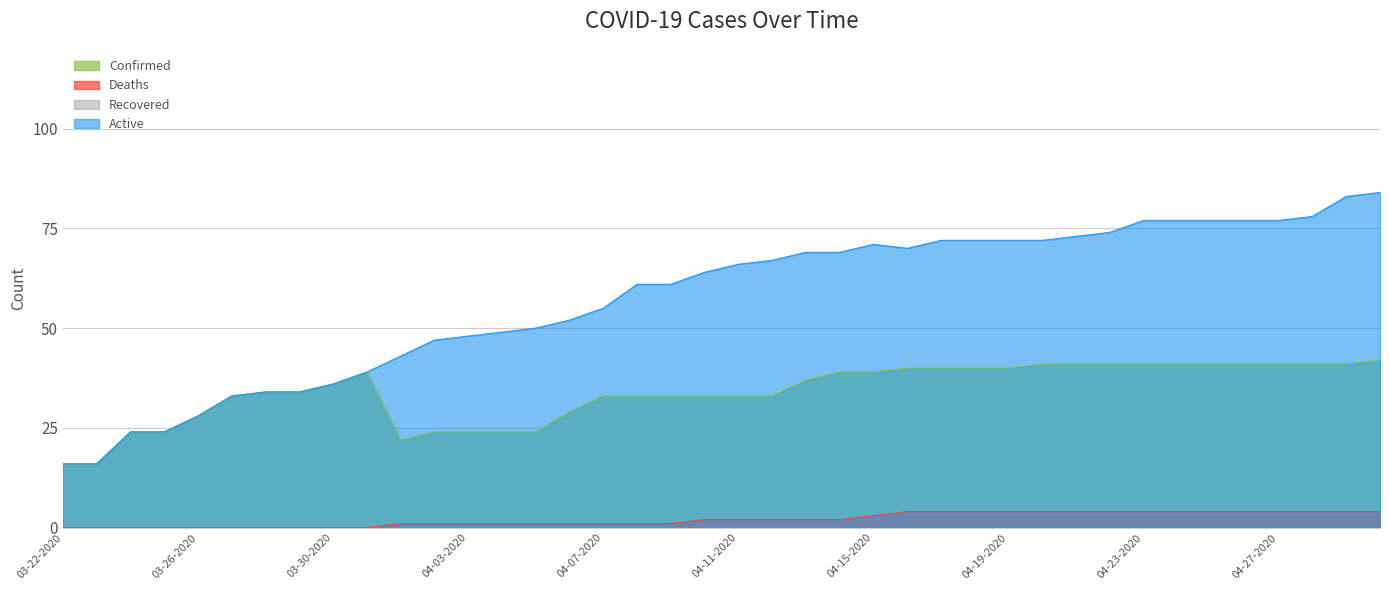

Which series has the largest range (max minus min)?

Active